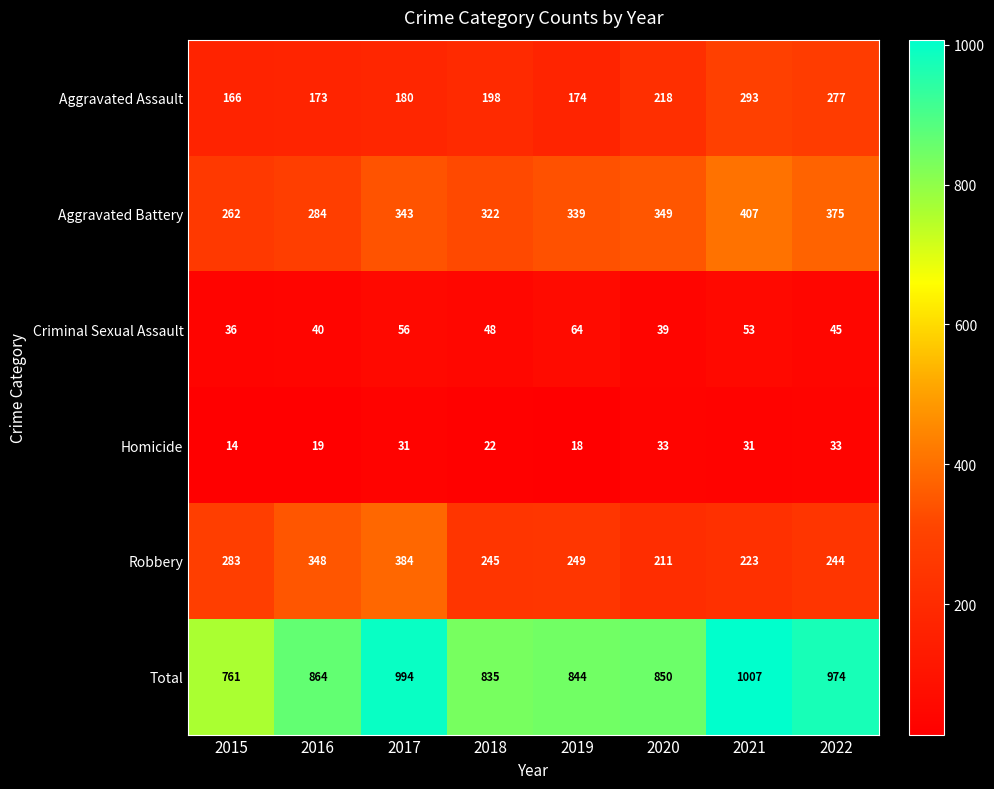

How many series are shown in this chart?

6